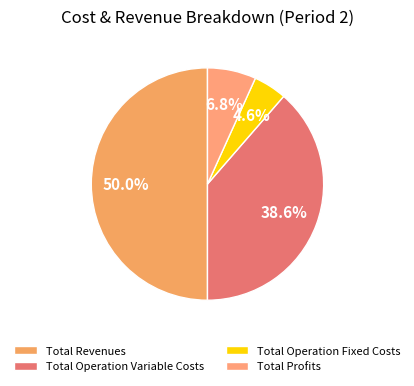

Rank the categories by value from lowest to highest.

Total Operation Fixed Costs, Total Profits, Total Operation Variable Costs, Total Revenues